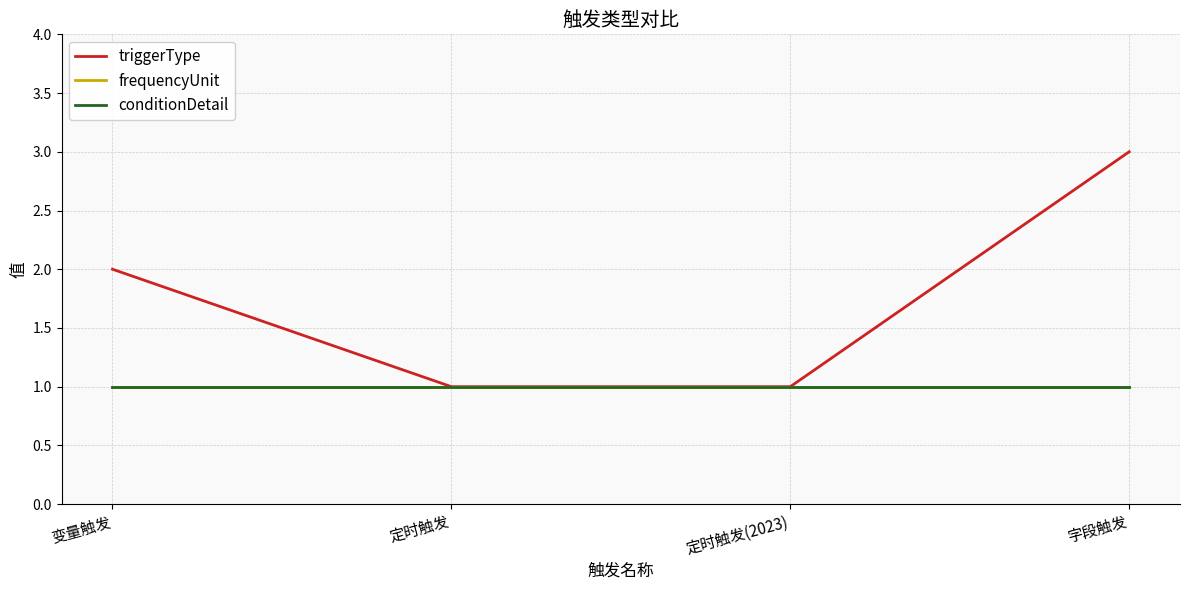

Reading left to right, list all the values displayed in this chart.

triggerType: 变量触发=2	定时触发=1	定时触发(2023)=1	字段触发=3
frequencyUnit: 变量触发=1	定时触发=1	定时触发(2023)=1	字段触发=1
conditionDetail: 变量触发=1	定时触发=1	定时触发(2023)=1	字段触发=1